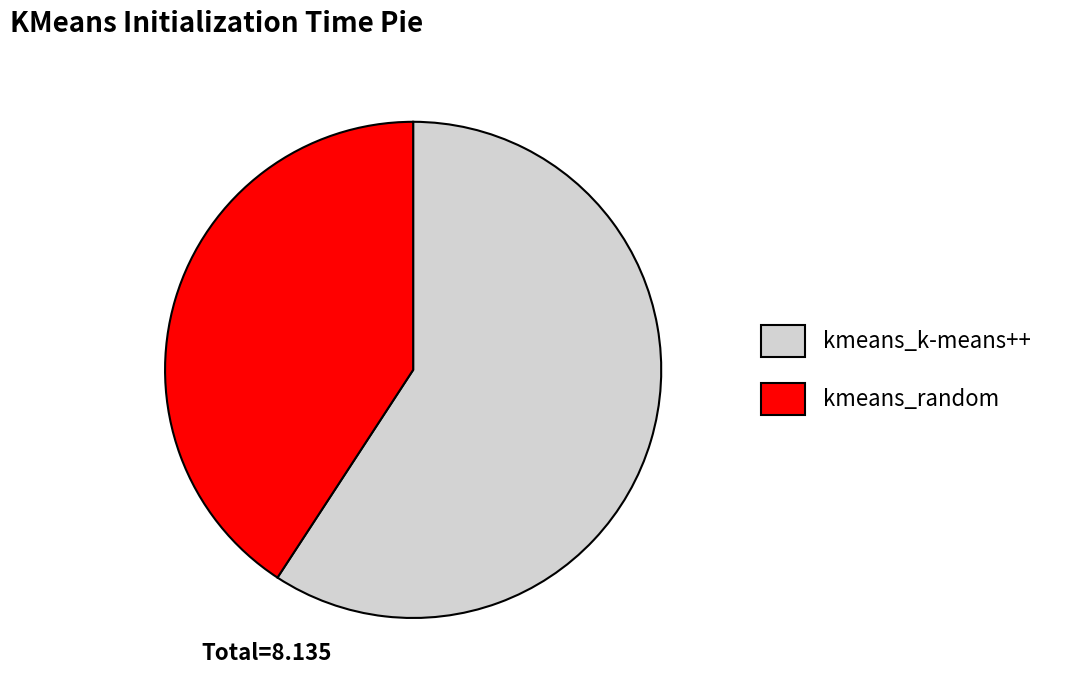

Between kmeans_k-means++ and kmeans_random, which is larger?

kmeans_k-means++